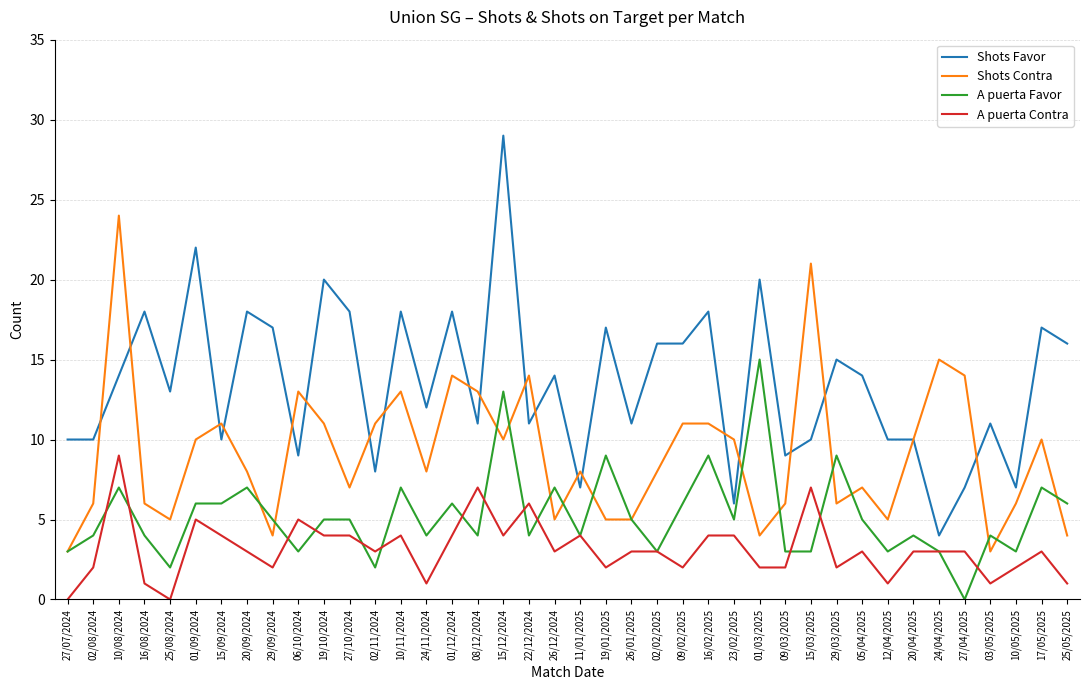

Which series has the largest range (max minus min)?

Shots Favor